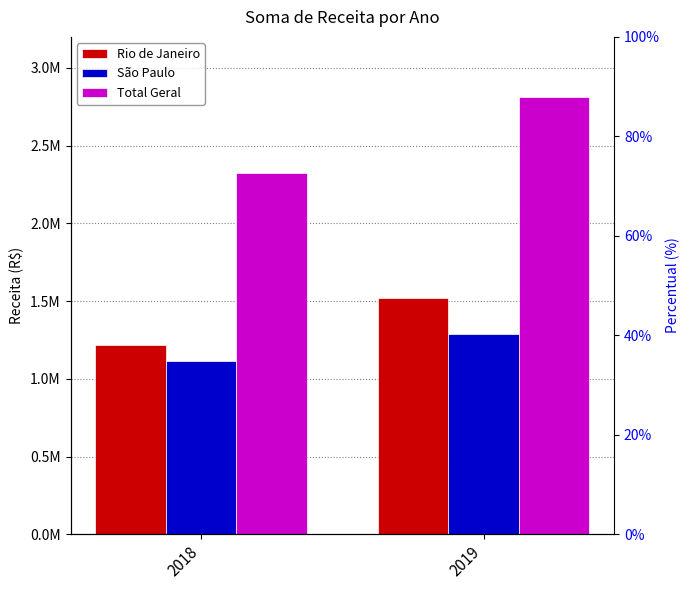

Is it true that Total Geral equals 820373 at 2018?

False